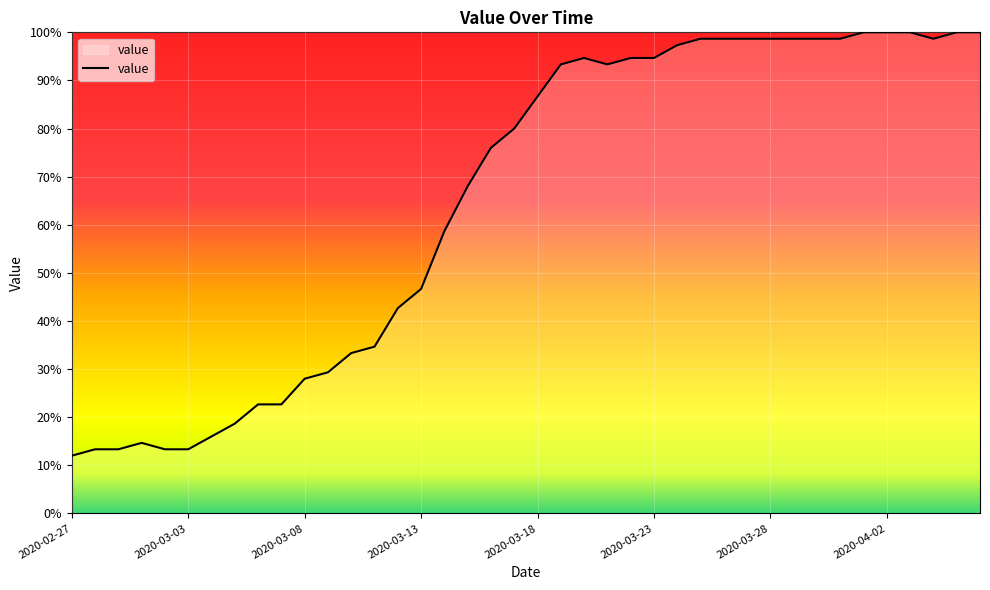

What is the greatest value displayed?

100.0